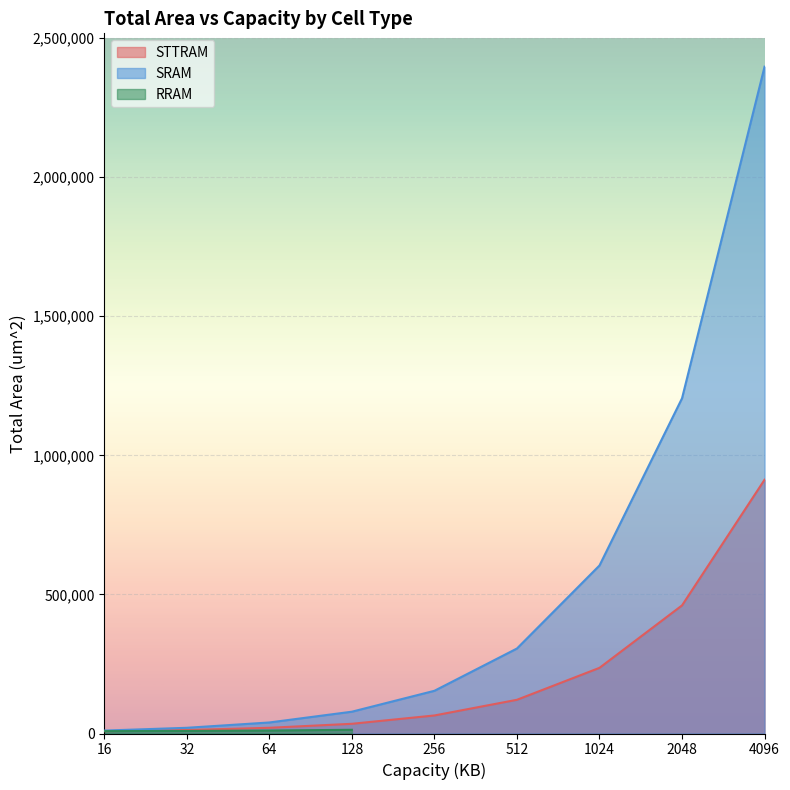

The value of STTRAM at 1024 is 63527.9. True or false?

False